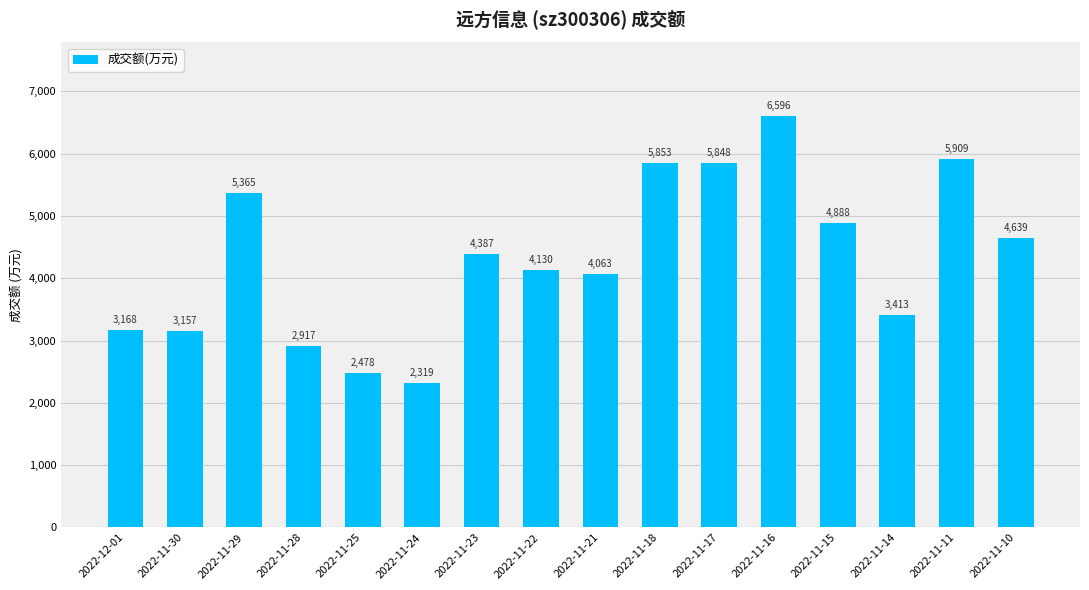

What is the difference between the values at 2022-11-29 and 2022-11-25?

2887